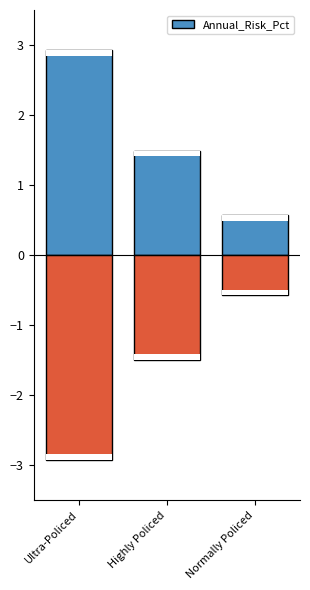

What is the label of the 2nd bar from the right?

Highly Policed